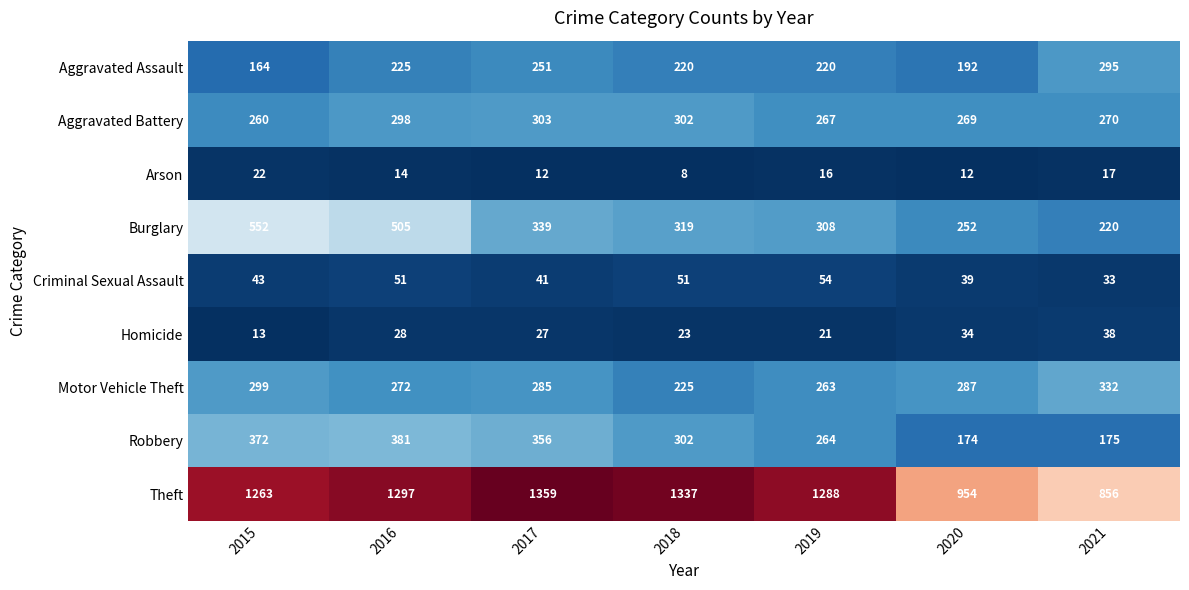

Which series has the widest spread of values?

Theft